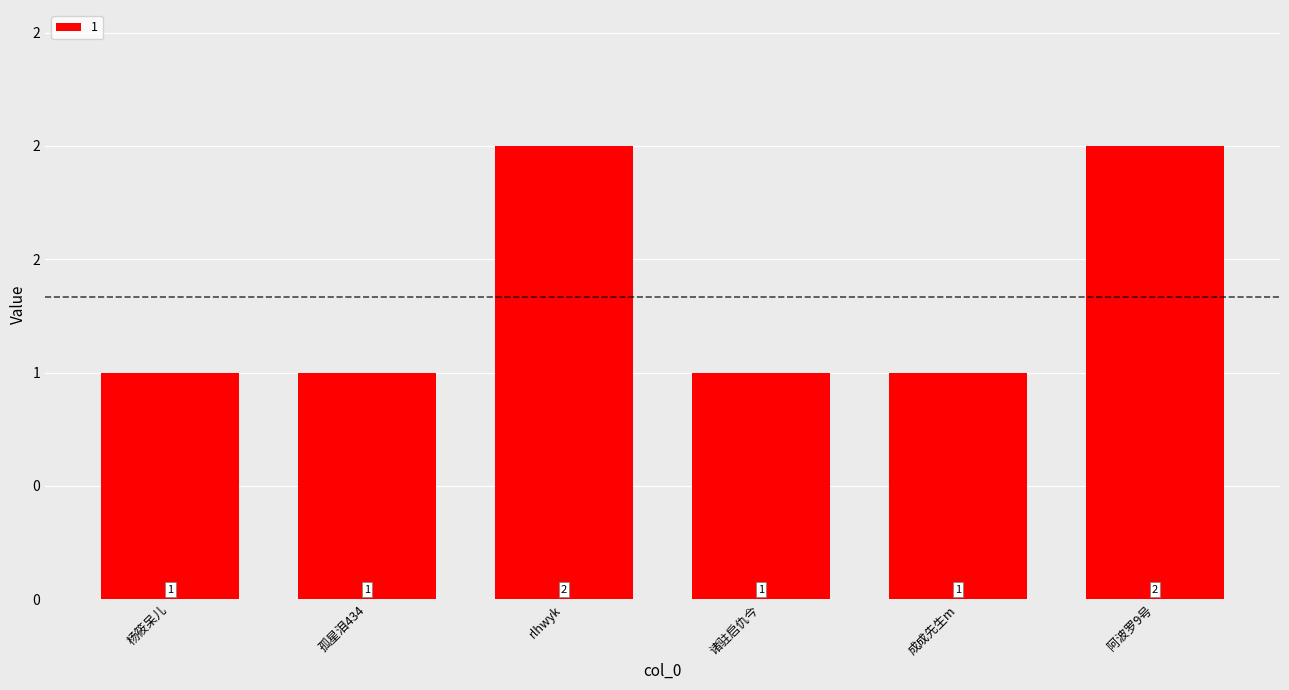

What is the change in value from 孤星泪434 to rlhwyk?

+1